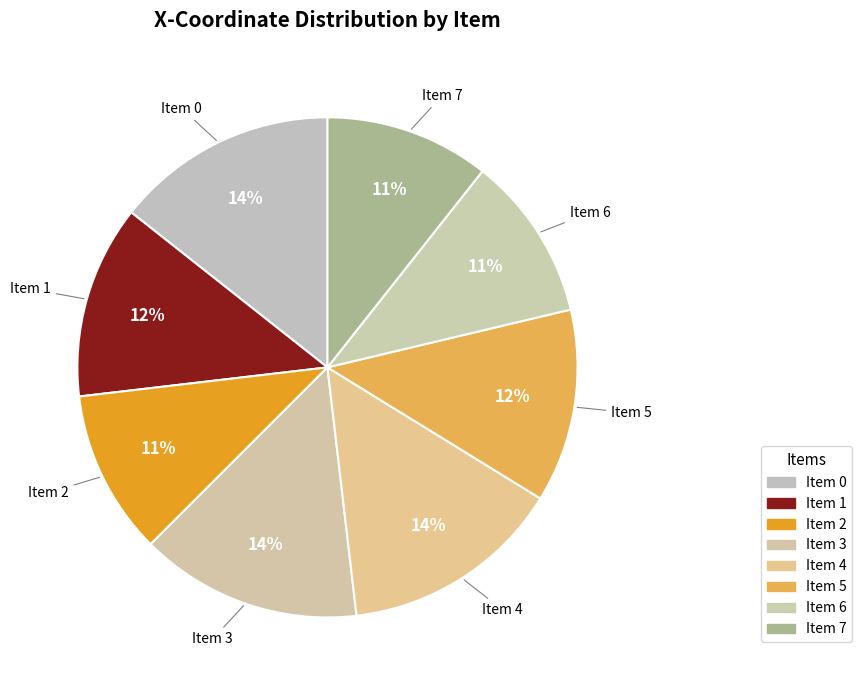

Count the number of slices in the pie.

8